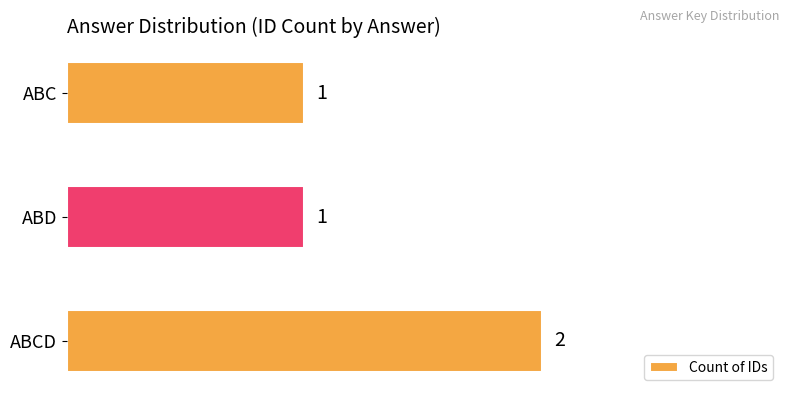

What is the average value?

1